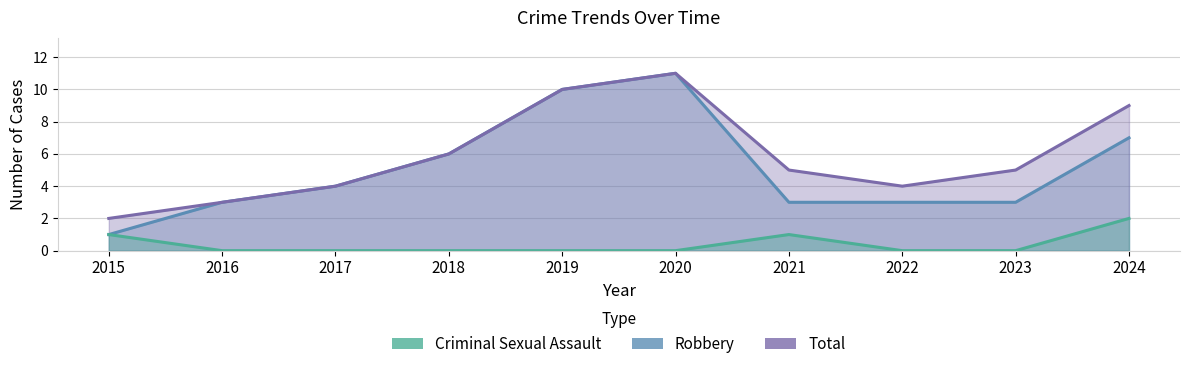

Between 2019 and 2022, which is larger?

2019